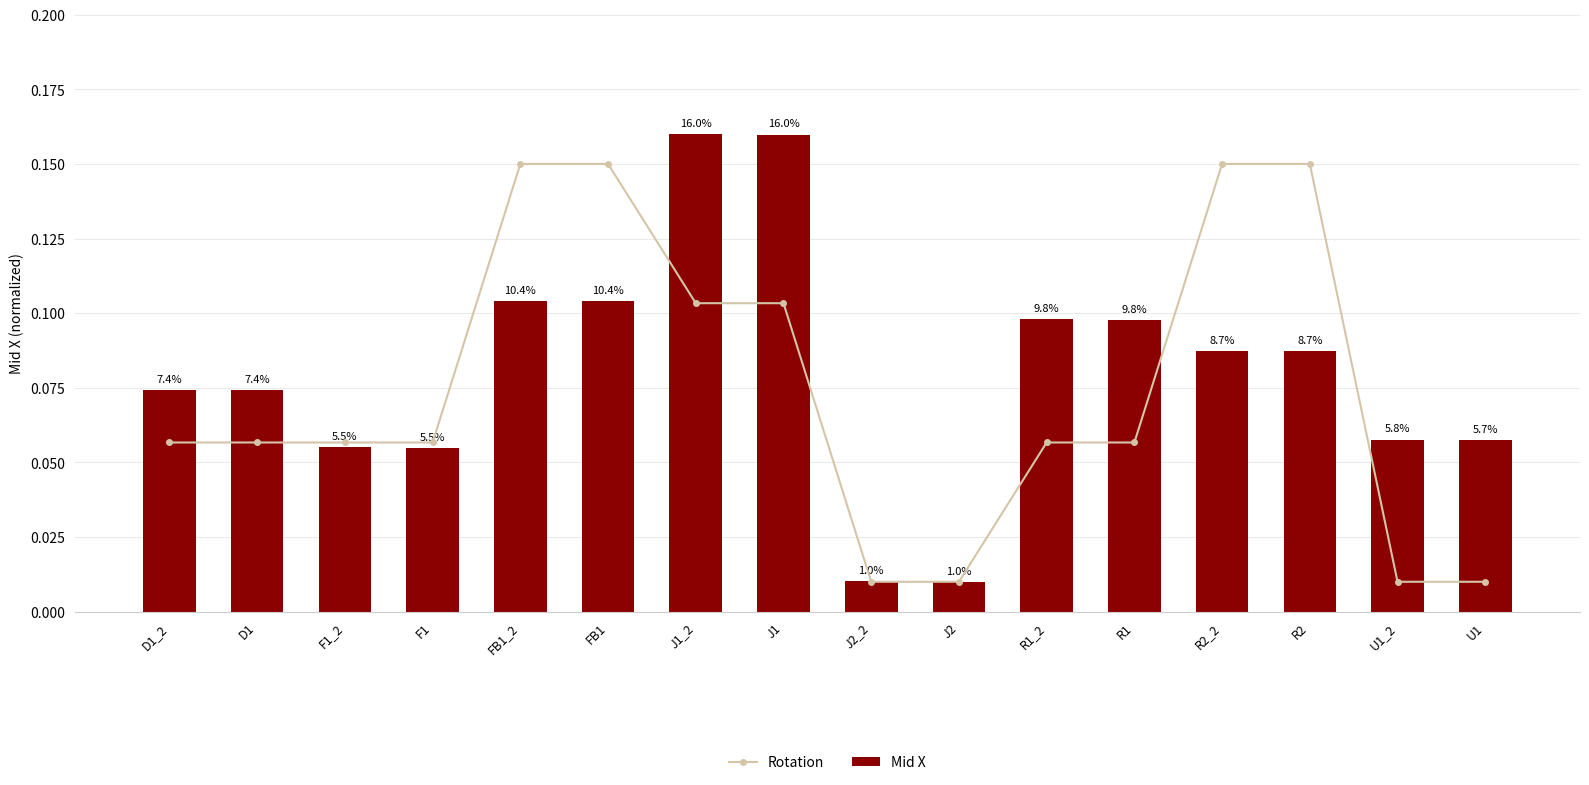

List the series in order of their peak value, lowest first.

Rotation, Mid X